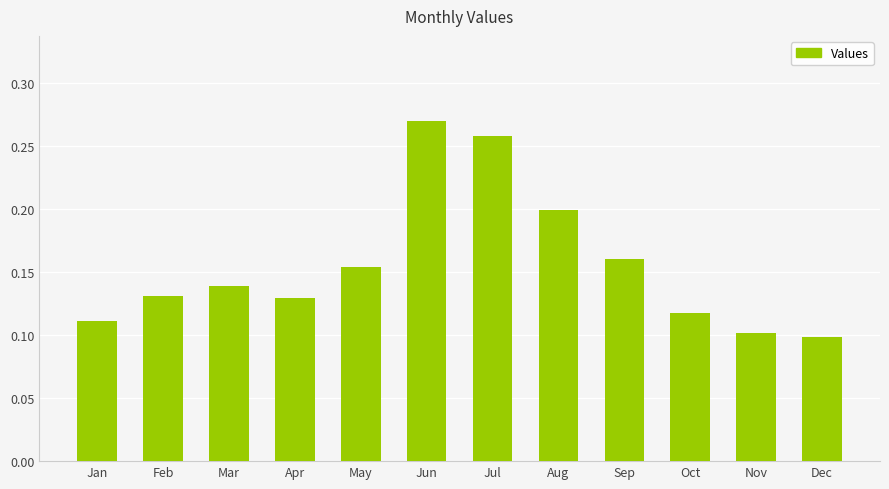

Which label corresponds to the largest value in the chart?

Jun